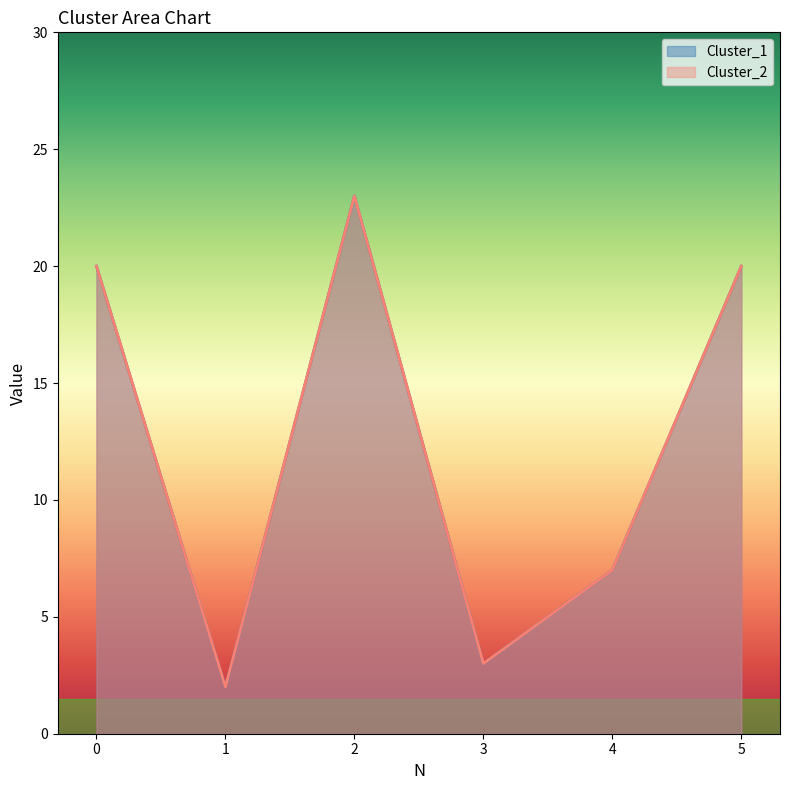

At which category does Cluster_1 reach its first local valley?

1